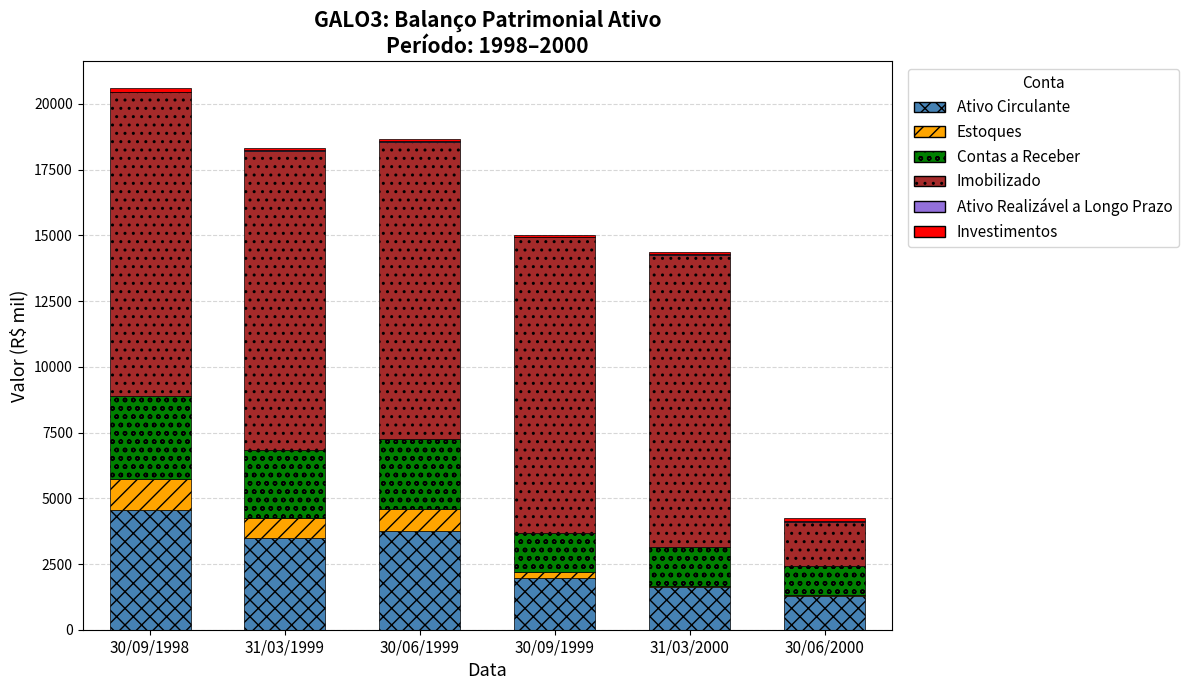

True or false: Ativo Circulante has a value of 1271 at 30/06/2000.

True